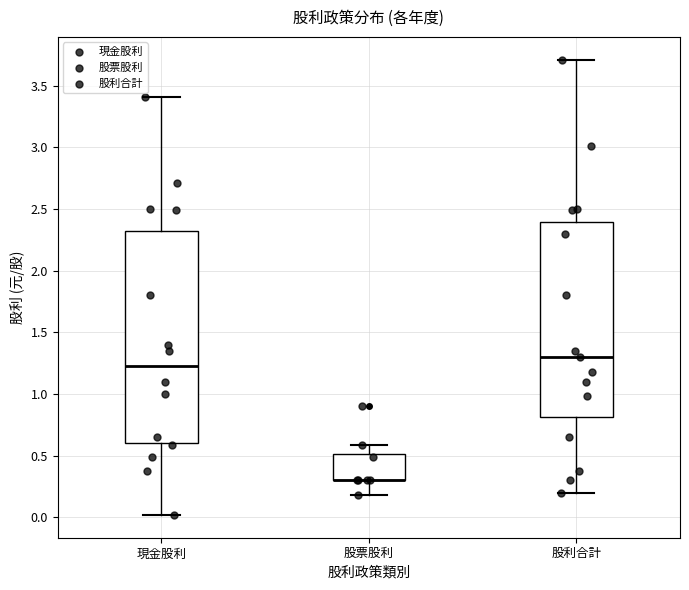

Reading left to right, transcribe this box plot: for each box, give where its median line is, the range the box spans, and where its two whiskers end, as read against the y-axis. The values are not printed on the chart, so give them approximately, as read against the axis.

現金股利: median 1.25, box 0.60 to 2.30, whiskers 0.00 to 3.40
股票股利: median 0.30 (drawn on the box's lower edge), box 0.30 to 0.50, whiskers 0.20 to 0.60
股利合計: median 1.30, box 0.80 to 2.40, whiskers 0.20 to 3.70